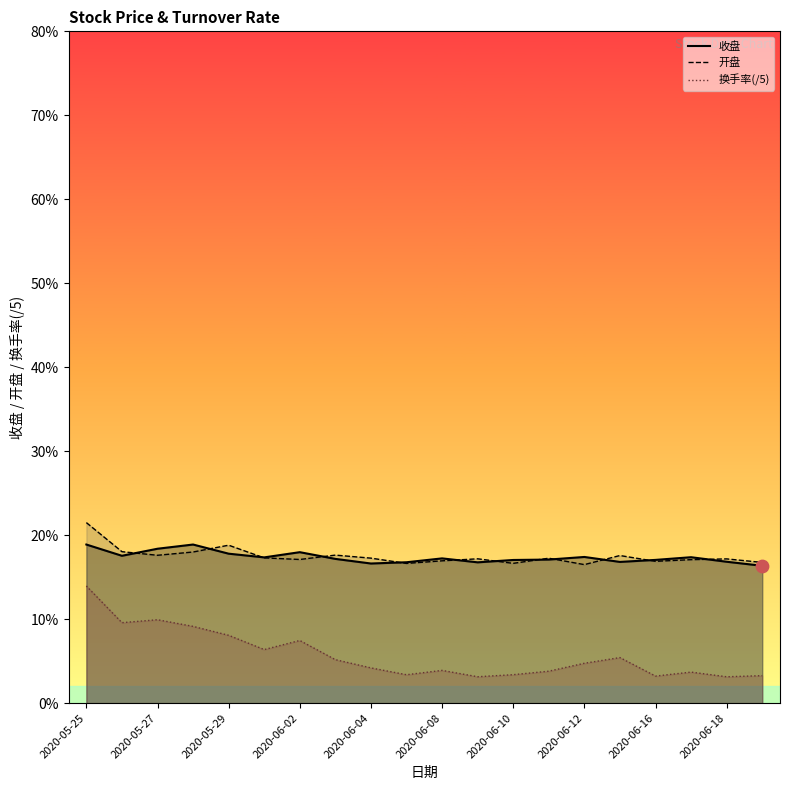

Is the value of 开盘 at 2020-06-18 greater than the value of 收盘 at 2020-05-29?

No